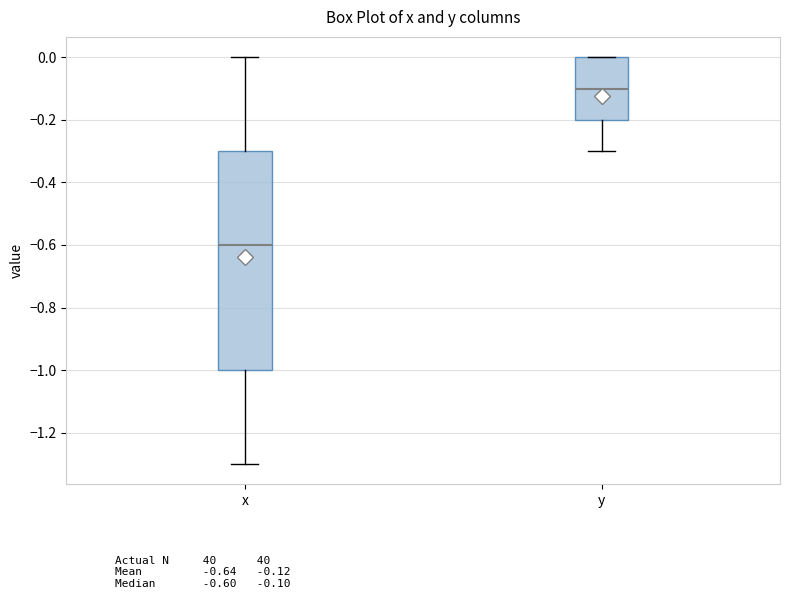

Where does the upper whisker of the box for x end on the y-axis? The values are not printed on the chart, so give them approximately, as read against the axis.

0.0